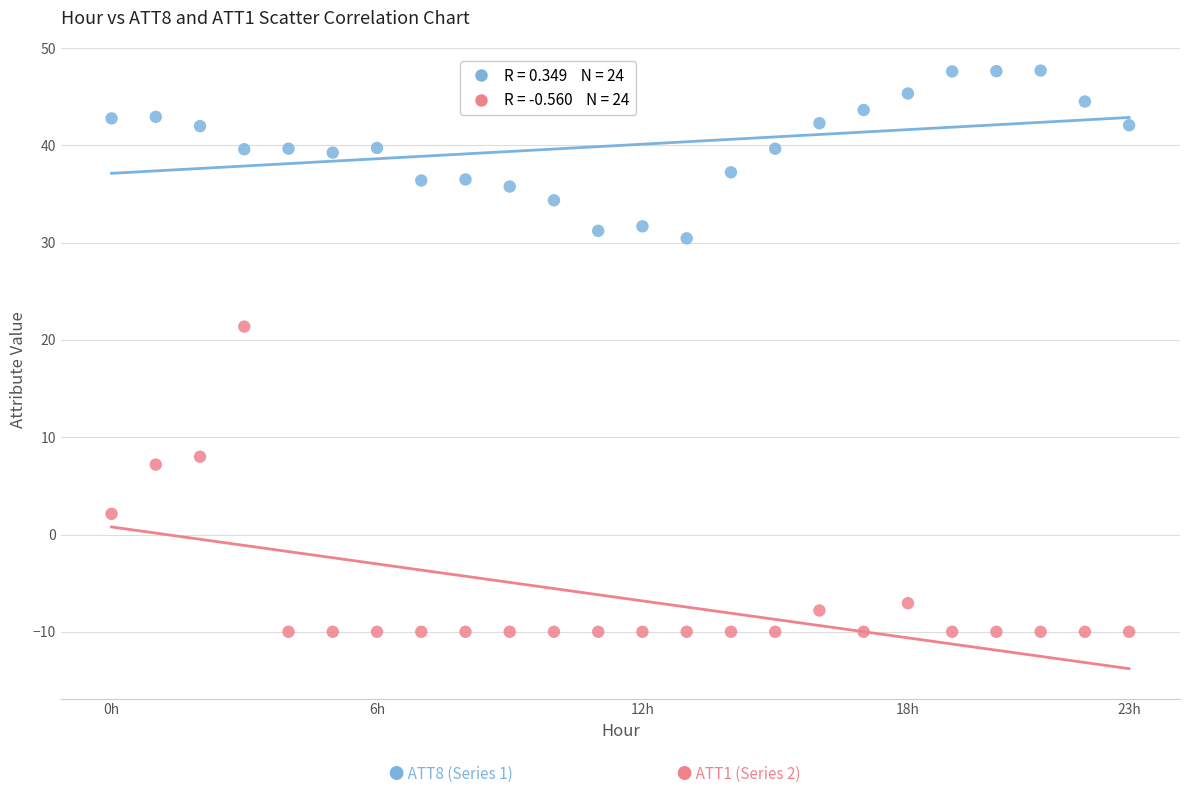

Across all series, what Y value is closest to 18?

21.4